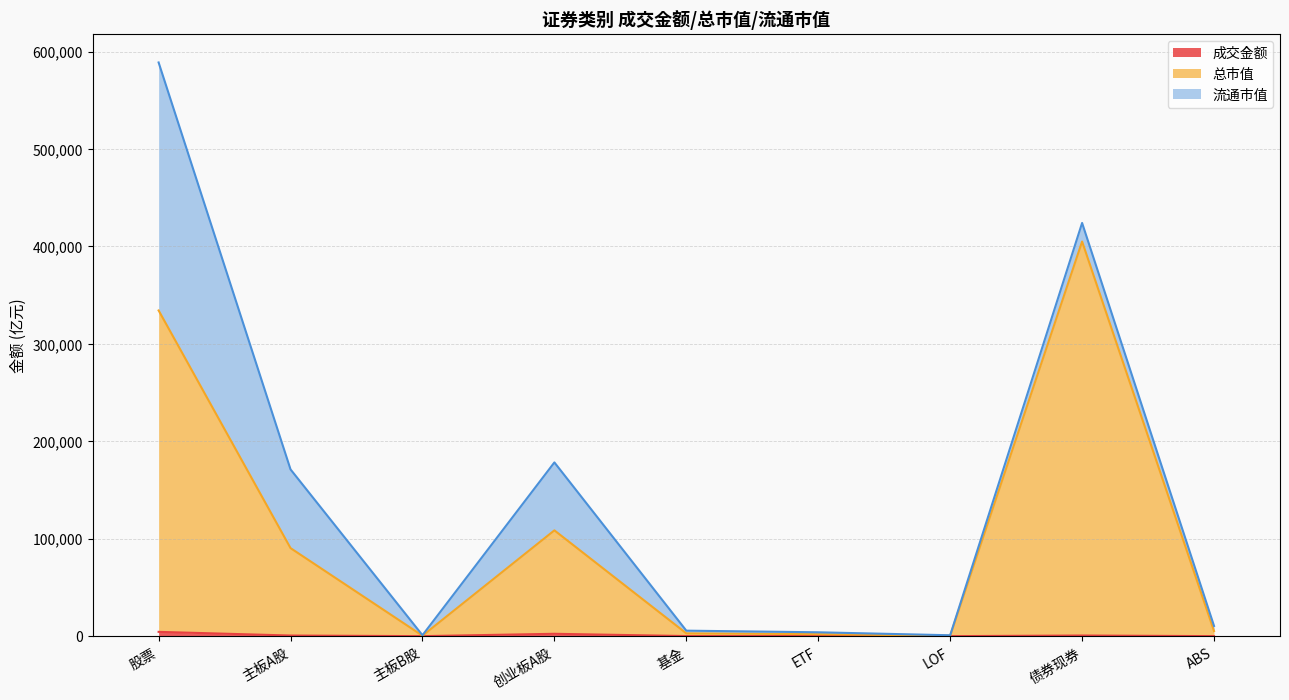

At which category is the sum across all series the highest?

股票